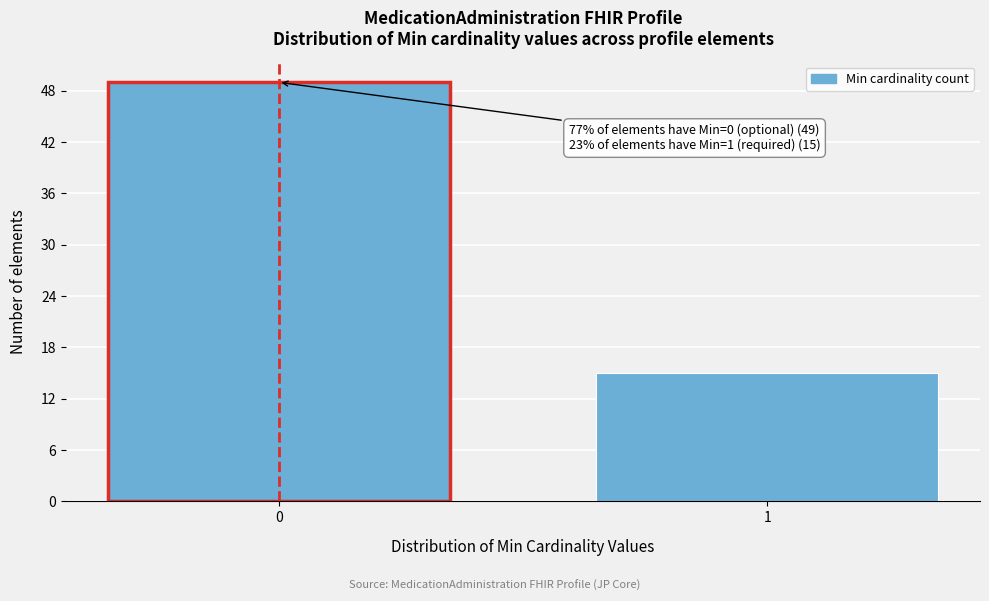

Reading right to left, transcribe all the data shown in this chart.

1=15	0=49